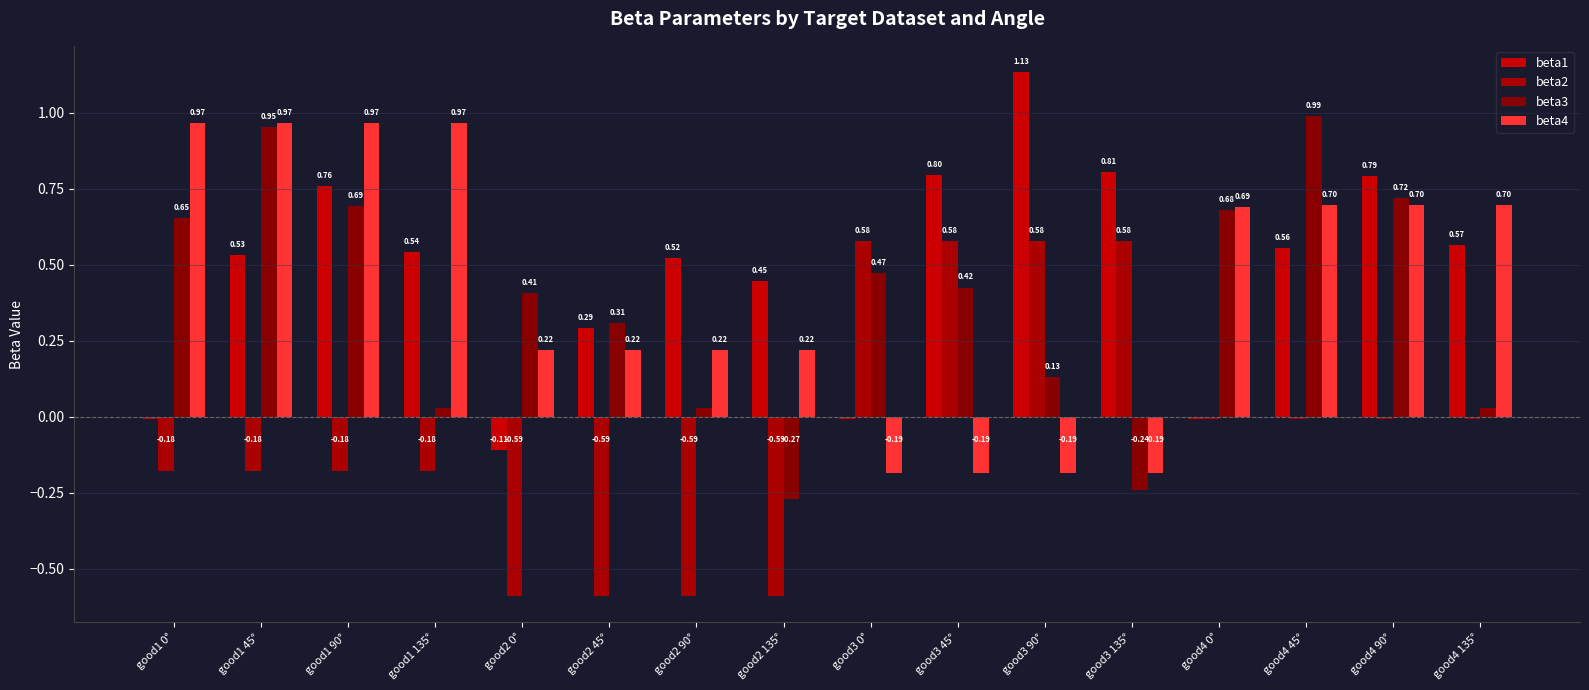

What is the label of the 10th bar from the left?

good3 45°